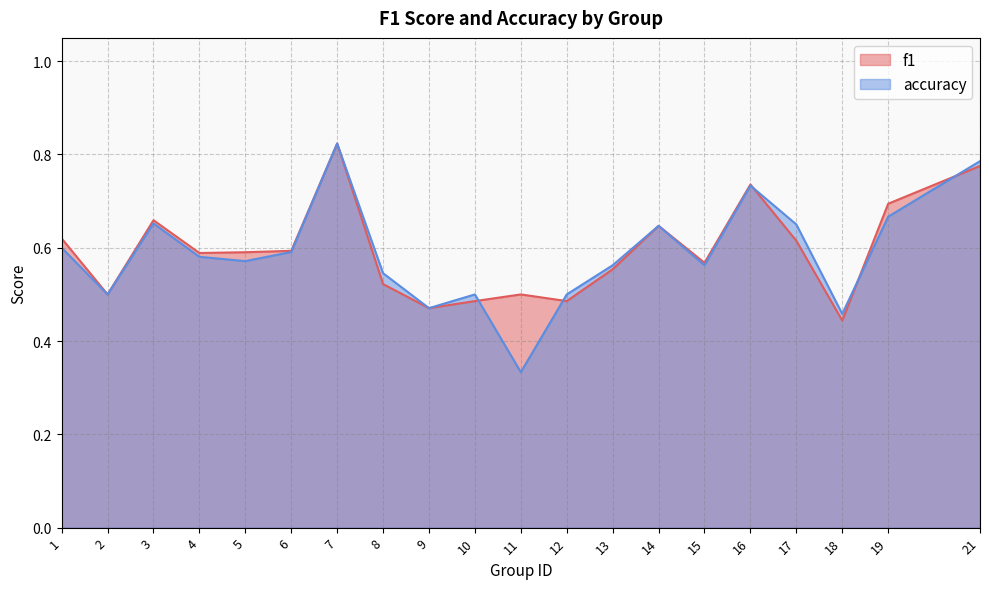

Rank the series by their maximum value, from lowest to highest.

f1, accuracy